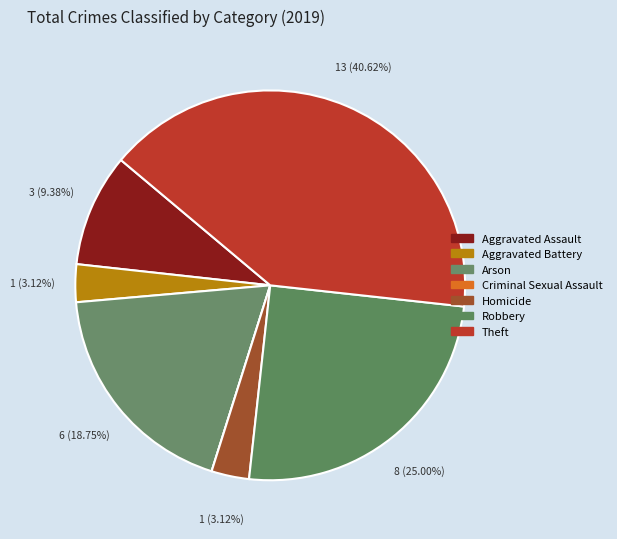

Rank the categories by value from highest to lowest.

Theft, Robbery, Arson, Aggravated Assault, Aggravated Battery, Homicide, Criminal Sexual Assault